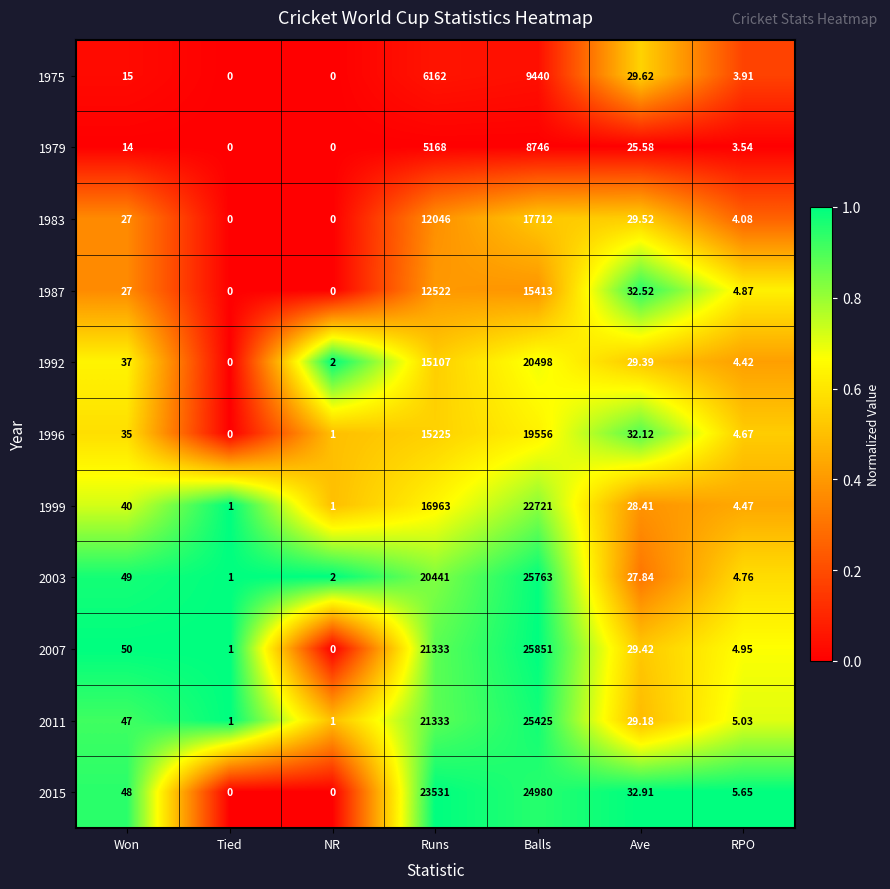

At how many categories does at least one series exceed 0?

7